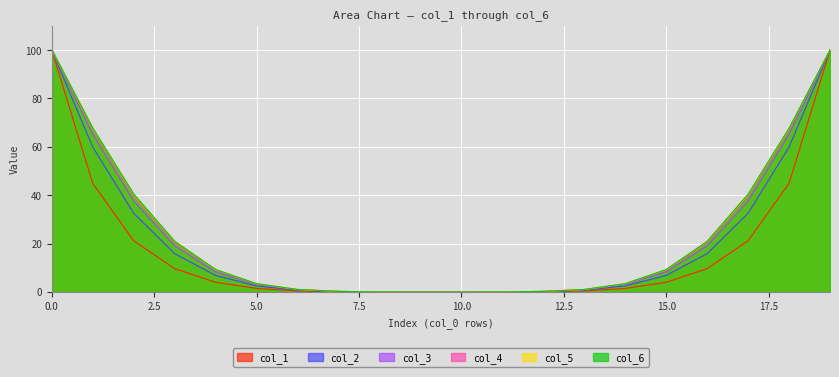

Is it true that col_5 equals 100.0 at 19?

True